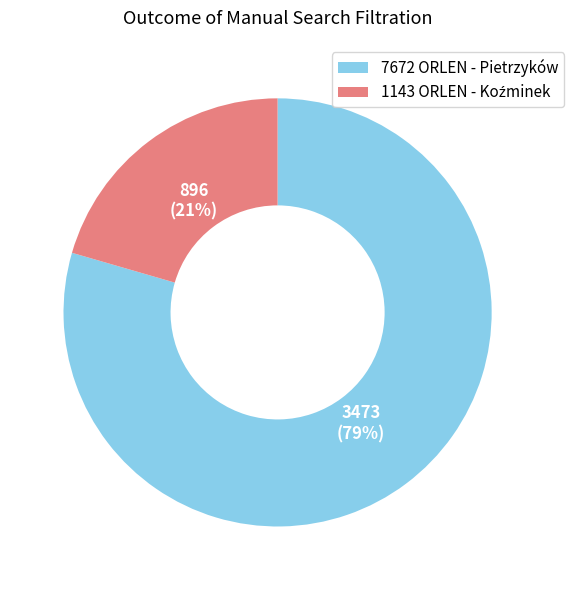

Count the number of slices in the pie.

2